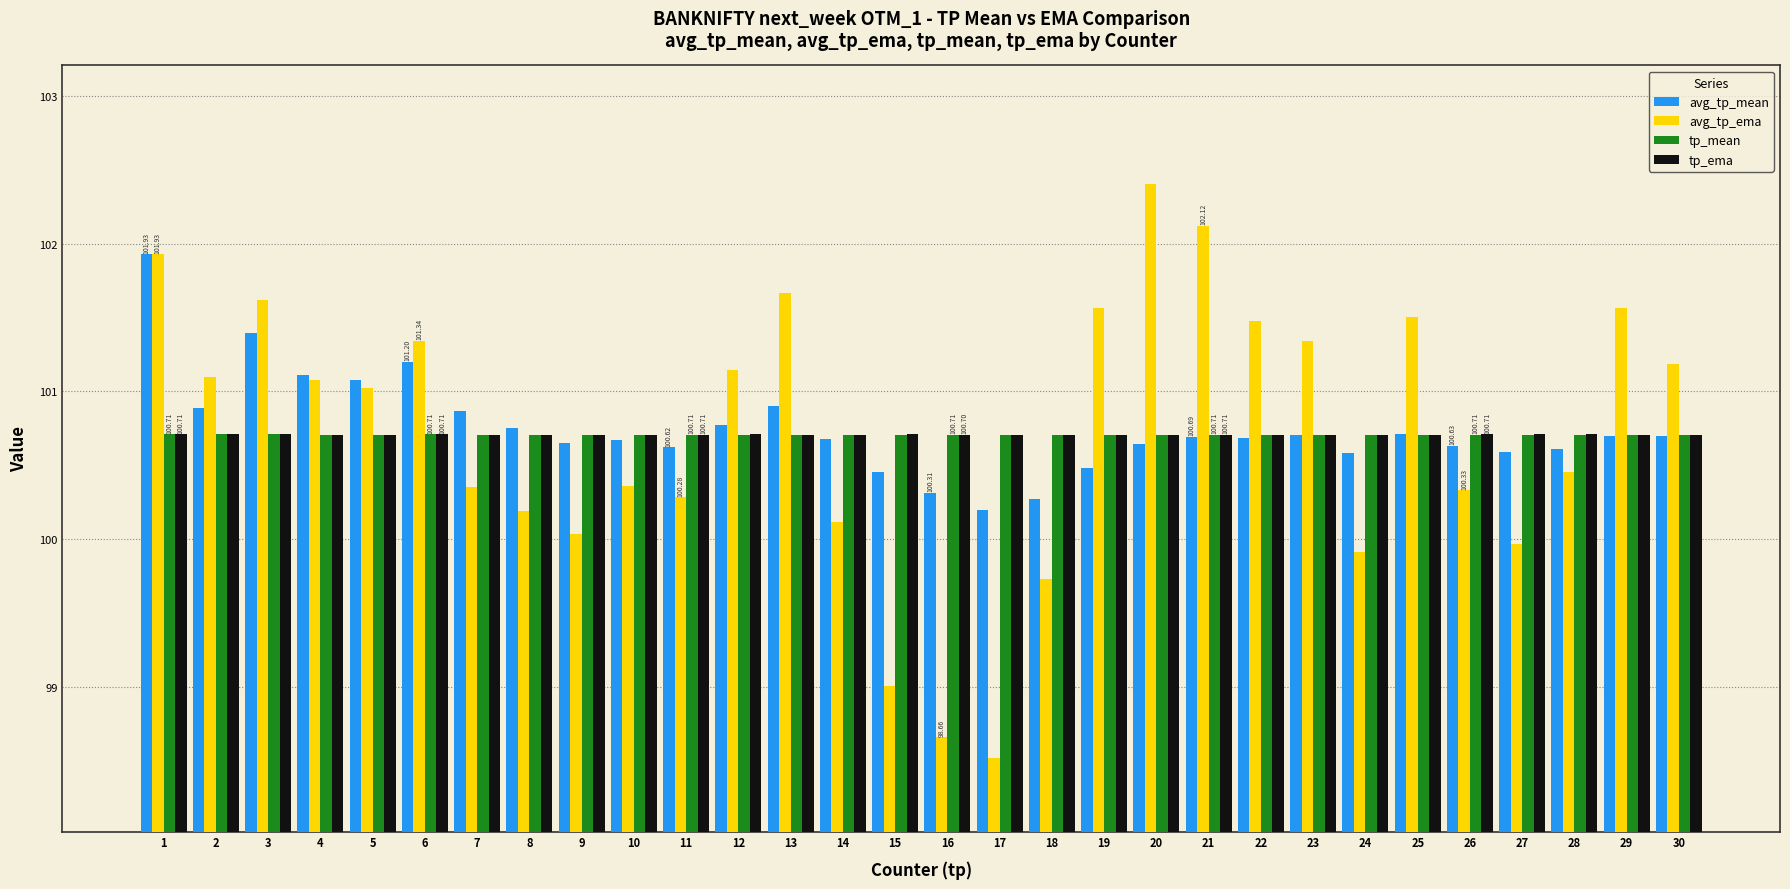

The value of tp_ema at 24 is 42.3. True or false?

False